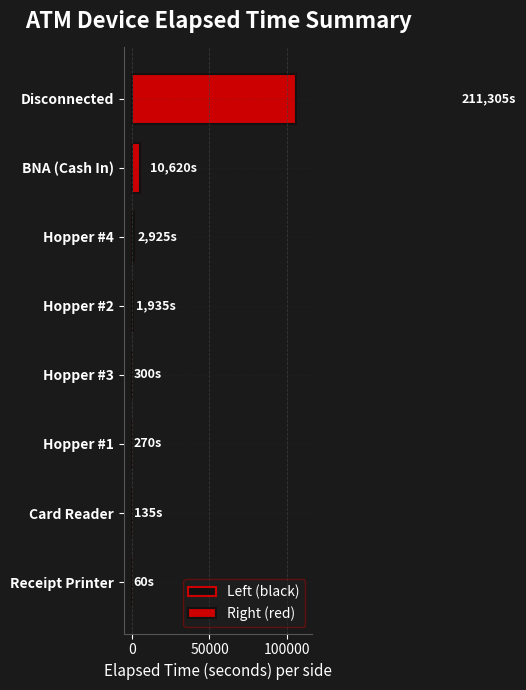

Is it true that Right (red) equals 2540.0 at Hopper #4?

False